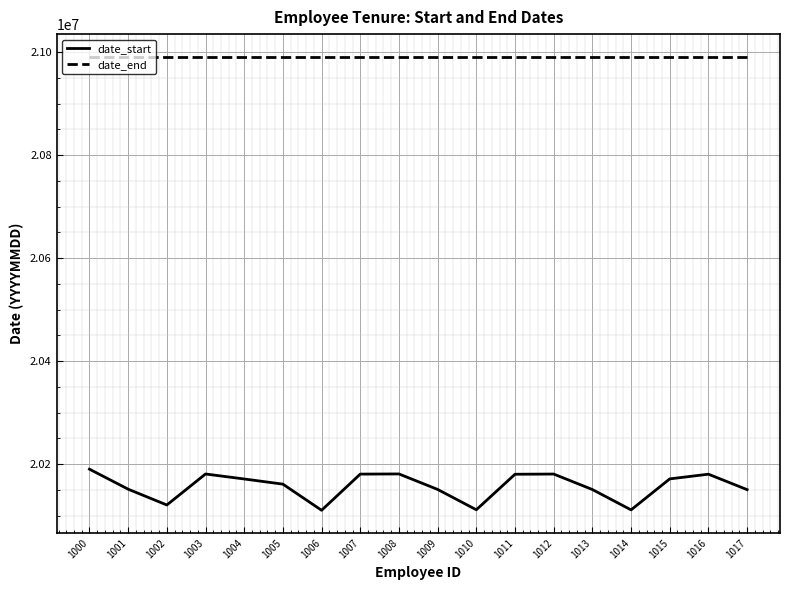

What is the sum of all date_end values?

377842158